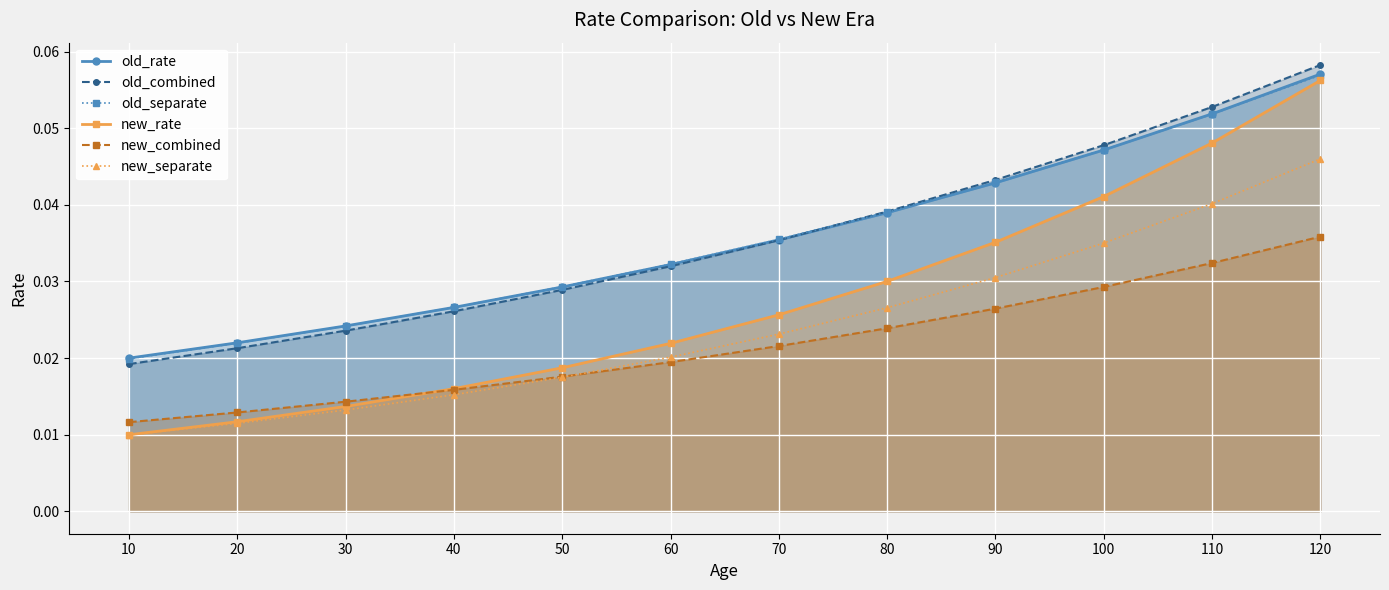

Between 50 and 60, which is larger?

60